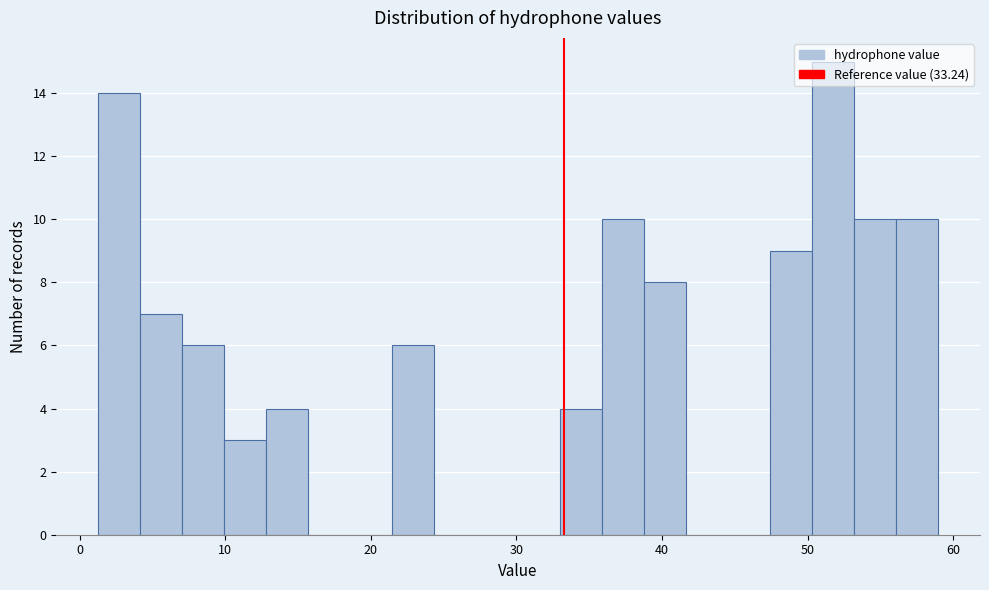

Read against the x-axis, roughly where is the centre of the tallest bar?

52